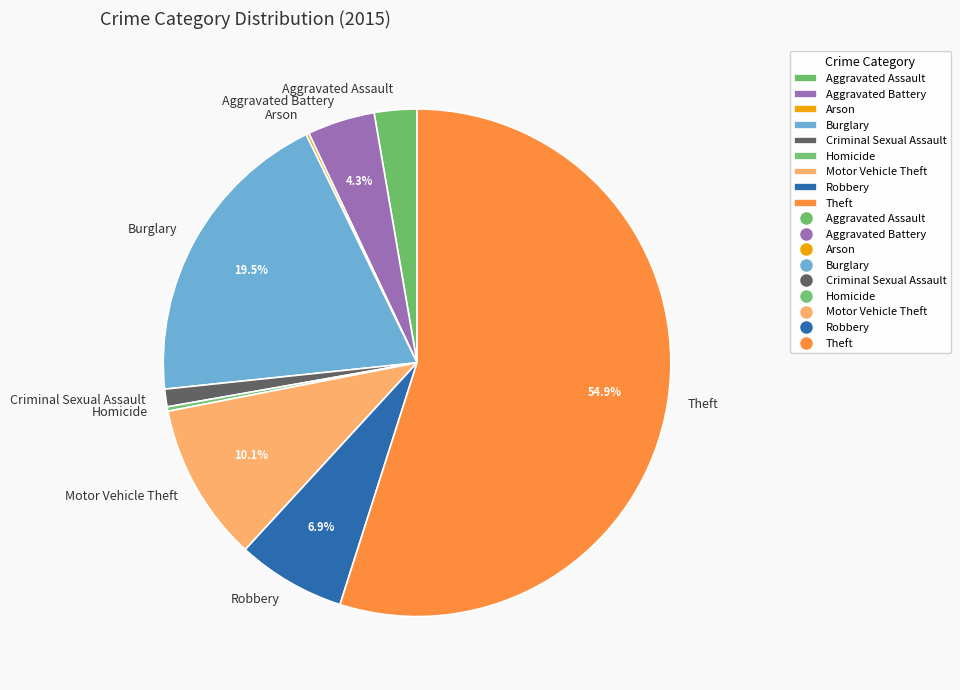

Which has a higher value, Homicide or Aggravated Assault?

Aggravated Assault